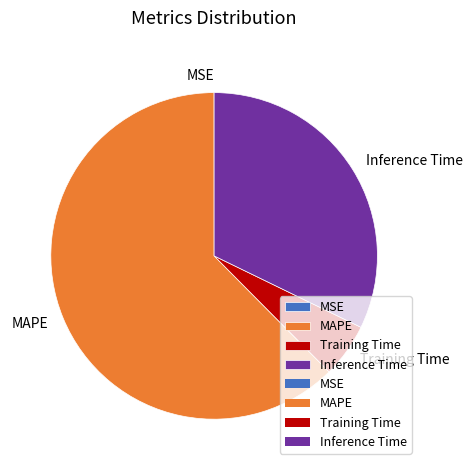

What is the largest slice in the pie chart?

MAPE